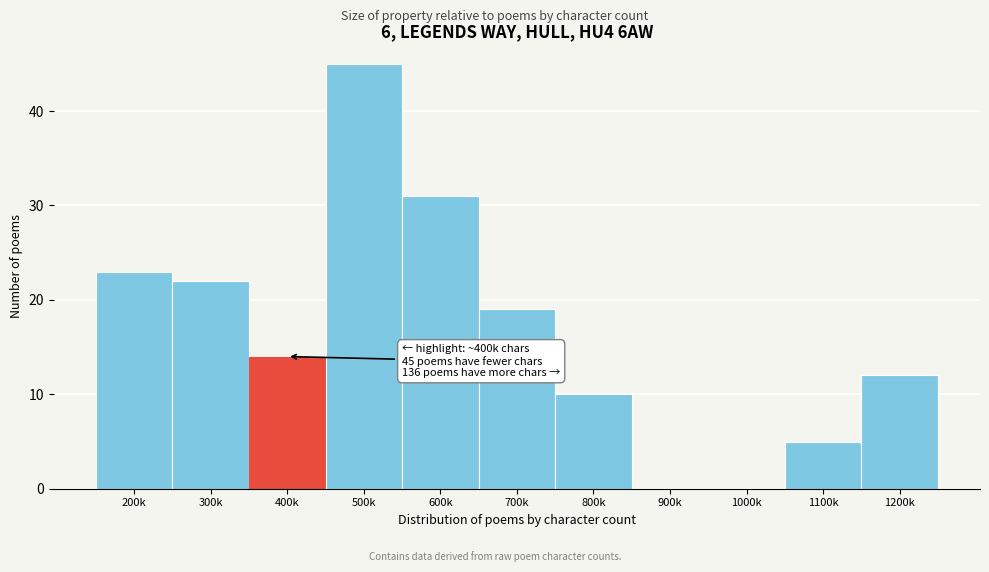

Reading left to right, list all the values displayed in this chart.

200k=23	300k=22	400k=14	500k=45	600k=31	700k=19	800k=10	900k=0	1000k=0	1100k=5	1200k=12